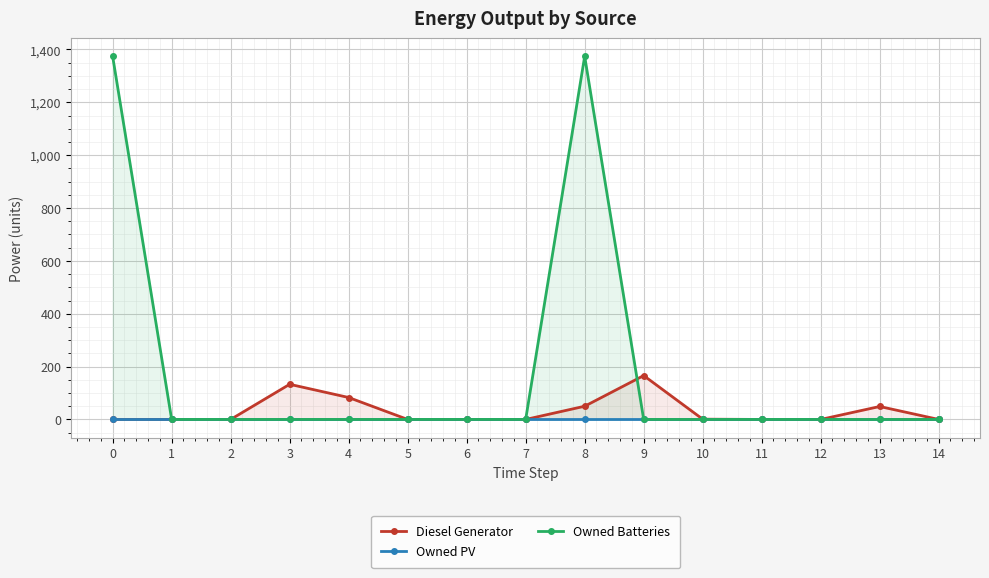

Does the chart display data point markers on the line(s)?

Yes